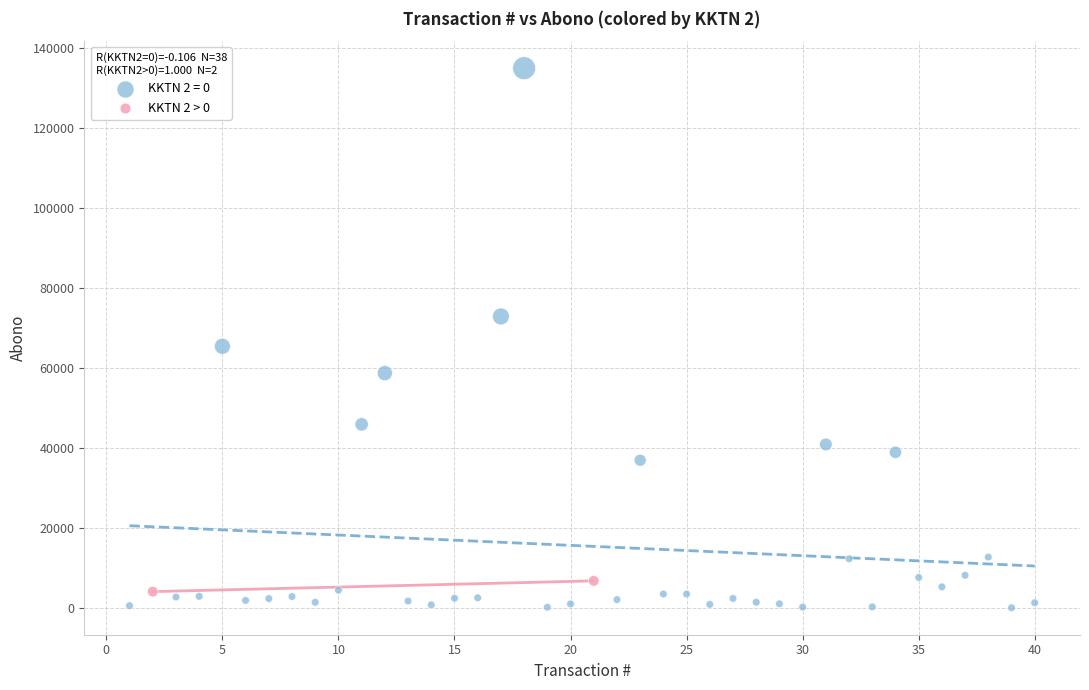

What are all the series names shown in the legend?

KKTN 2 = 0, KKTN 2 > 0